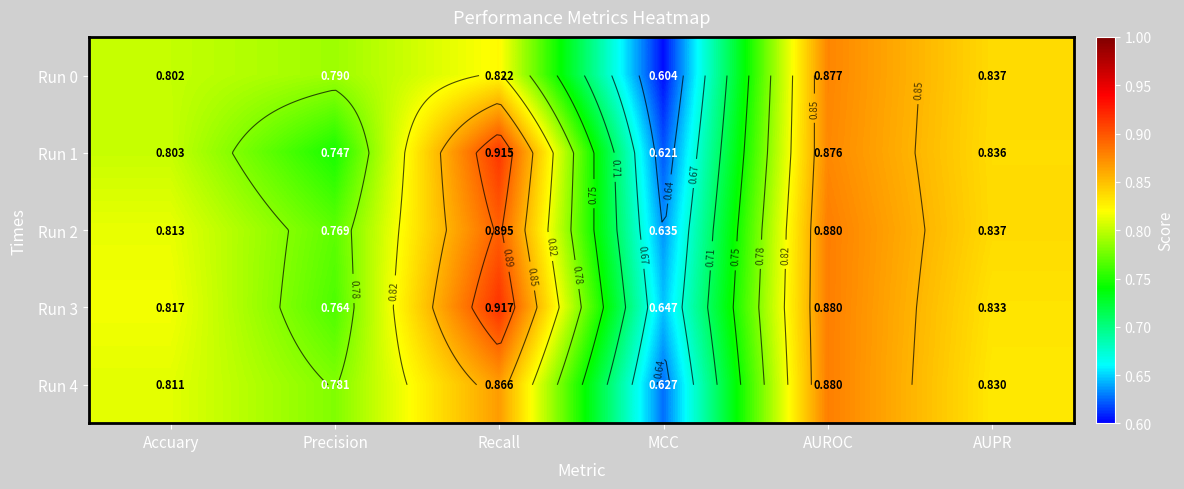

At how many categories does at least one series exceed 0?

6